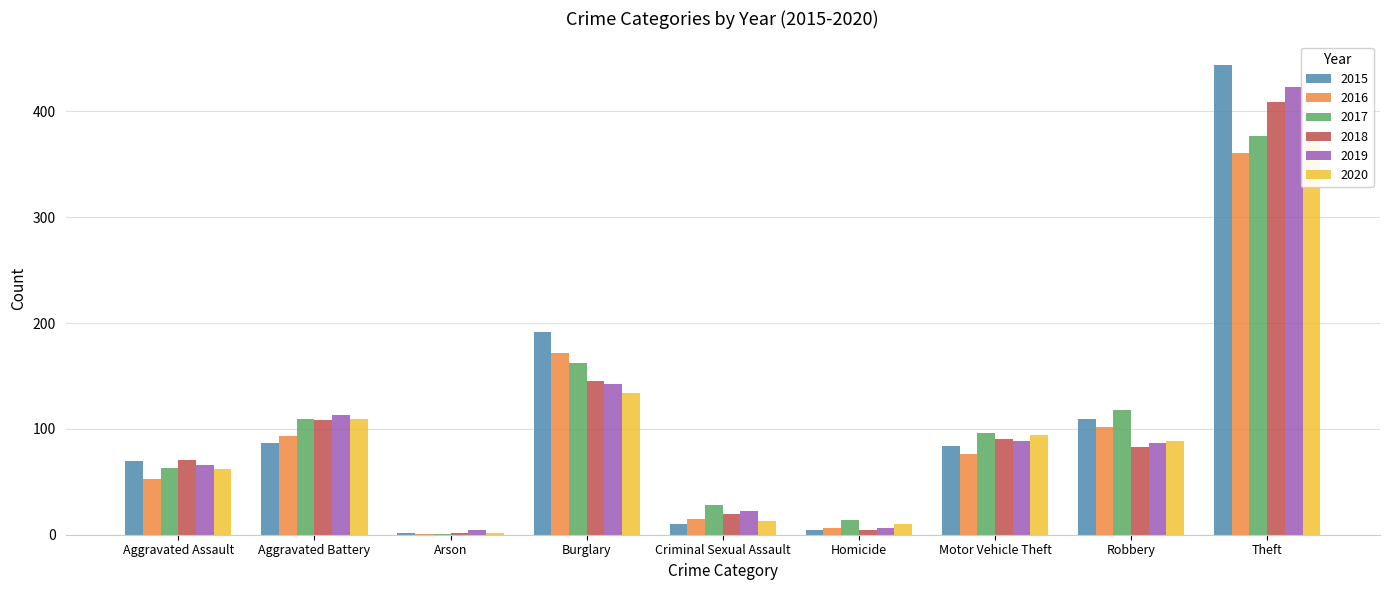

What is the difference between the maximum and minimum values in the 2018 series?

407